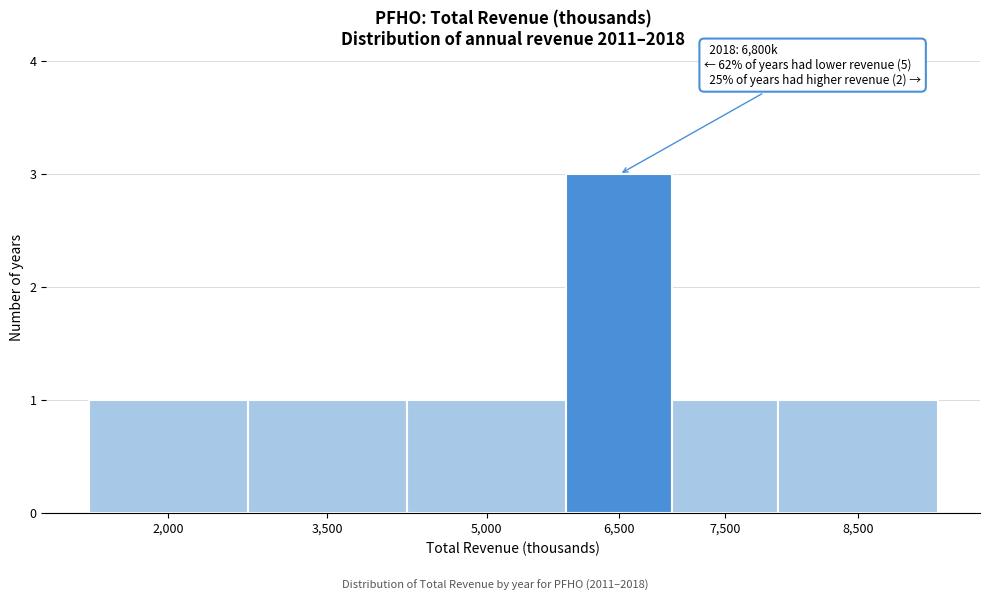

Reading left to right, extract all data points from this chart.

1	1	1	3	1	1